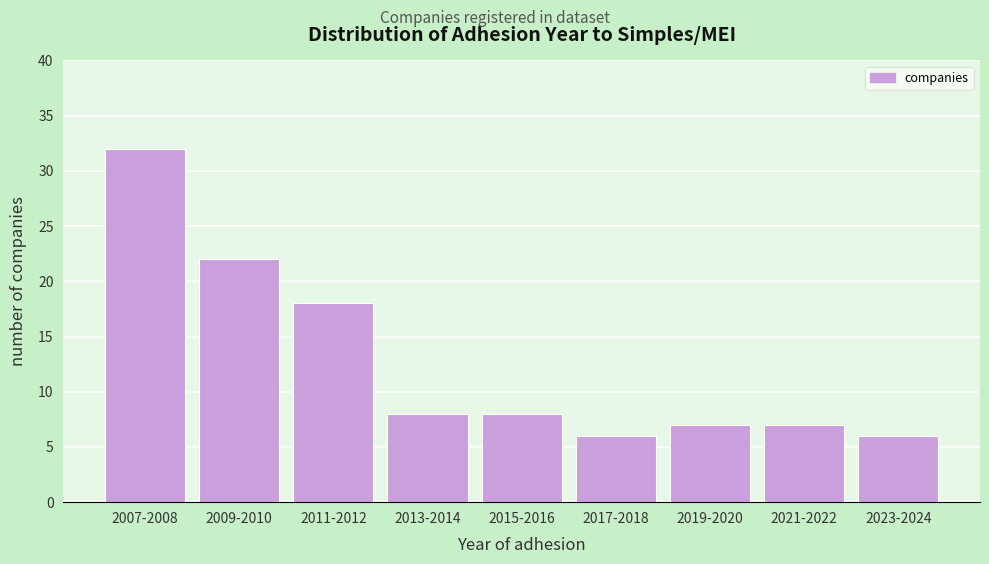

Reading left to right, what are all the values shown in this chart?

32	22	18	8	8	6	7	7	6